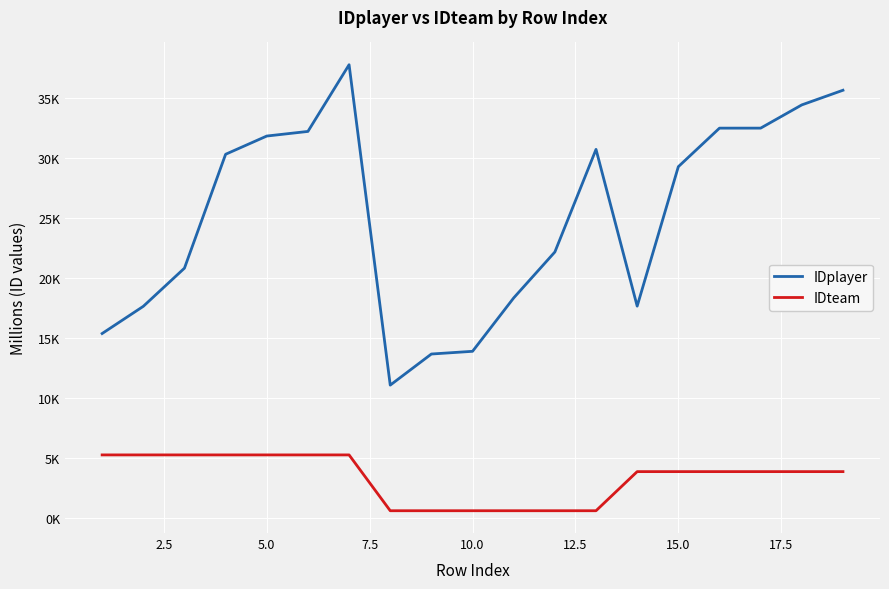

What are all the series names shown in the legend?

IDplayer, IDteam